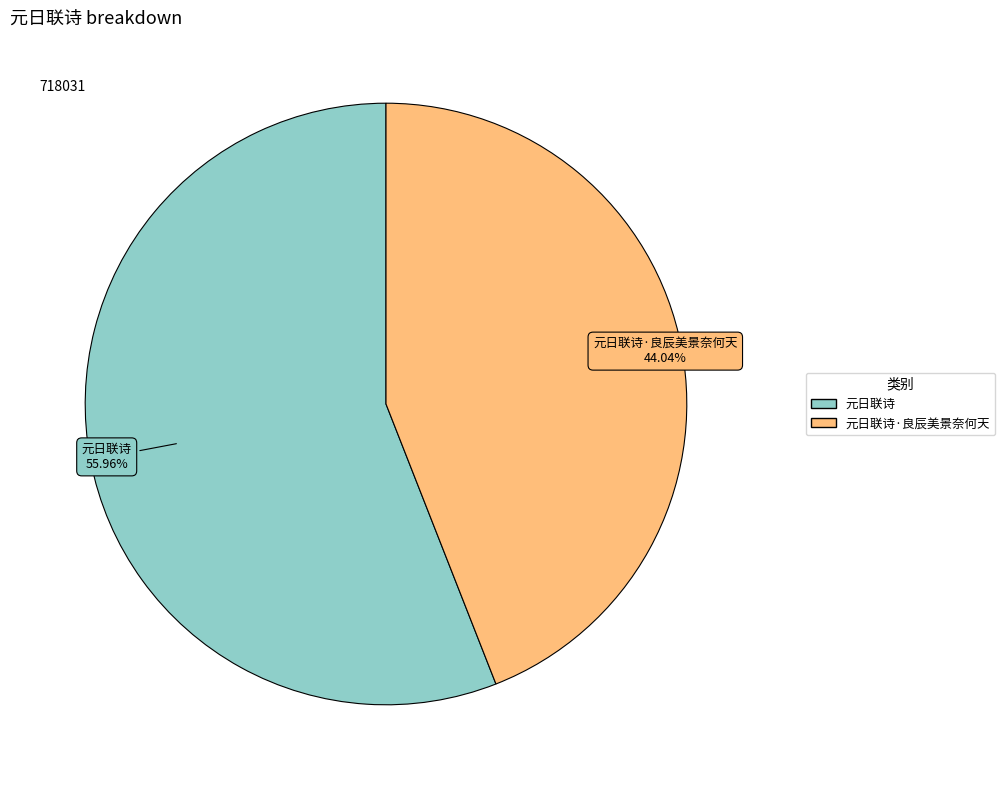

Is there a majority slice in this chart?

Yes